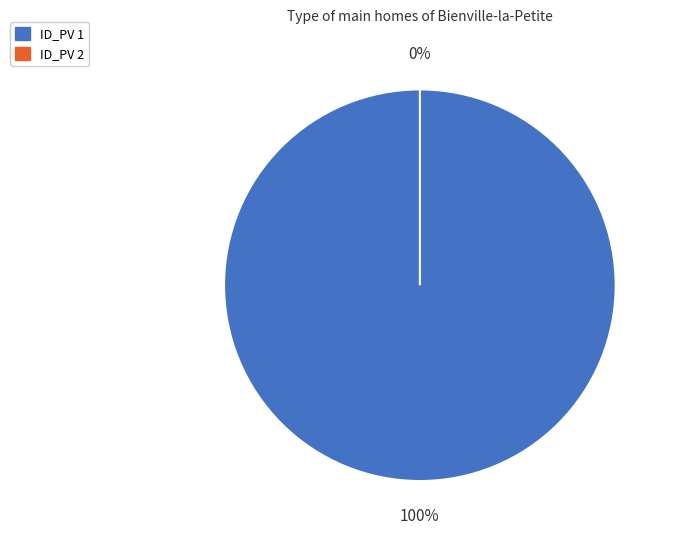

Rank the categories by value from lowest to highest.

2, 1